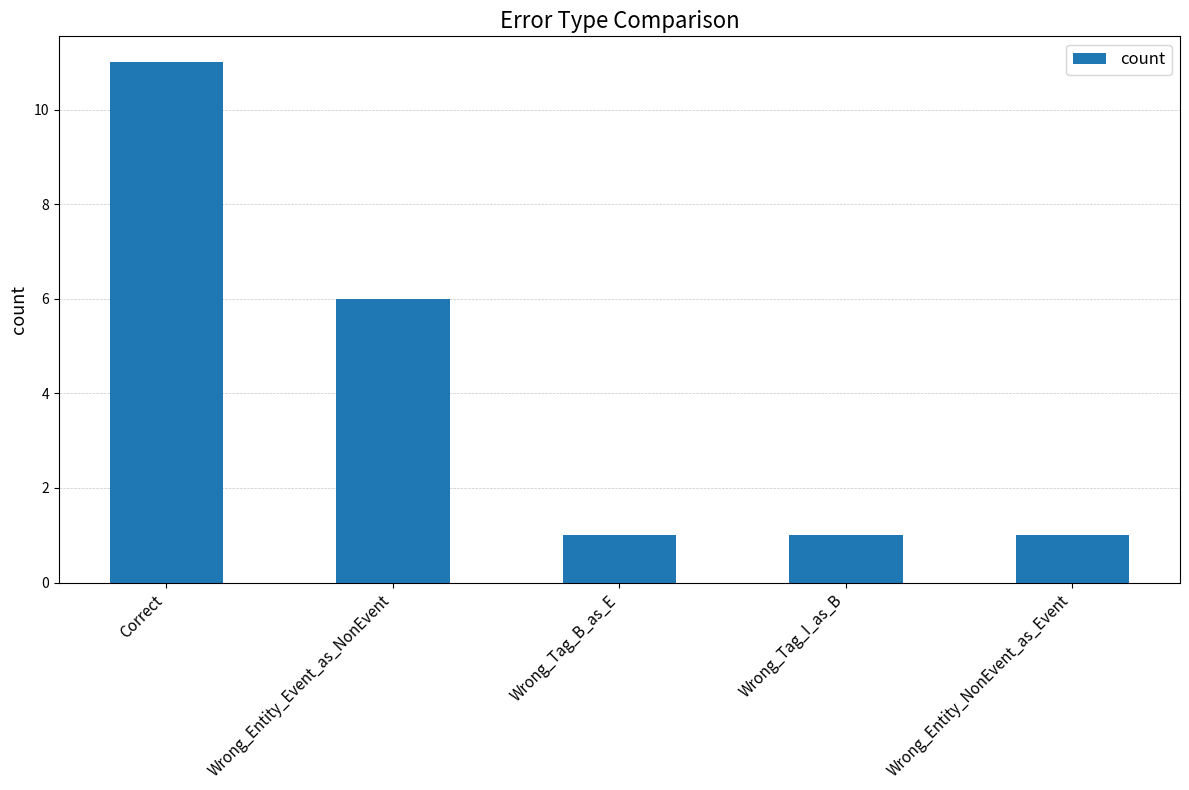

Which label corresponds to the largest value in the chart?

Correct